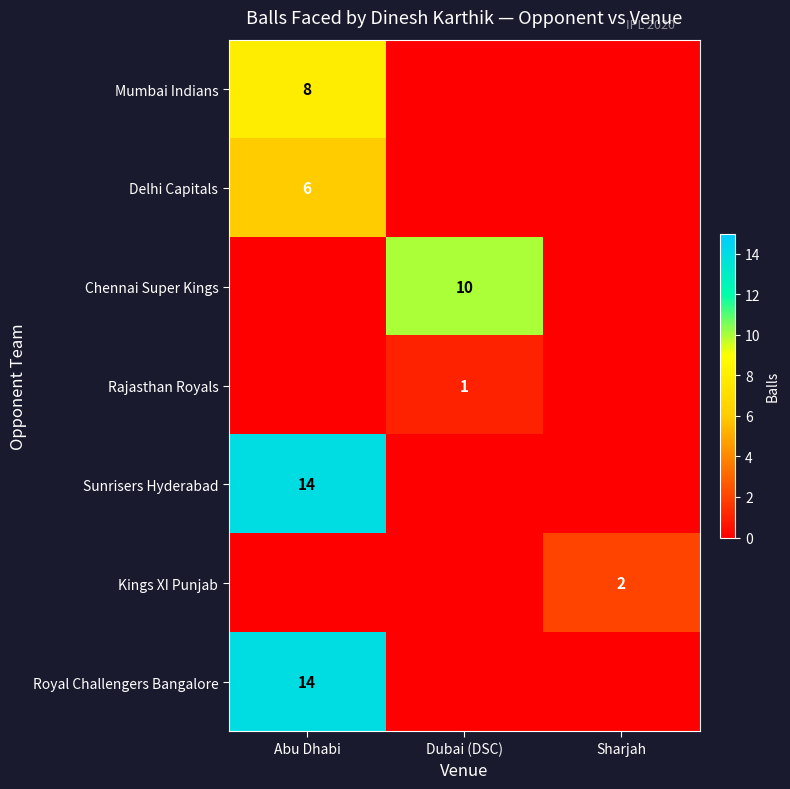

Is it true that Delhi Capitals equals 6 at Abu Dhabi?

True